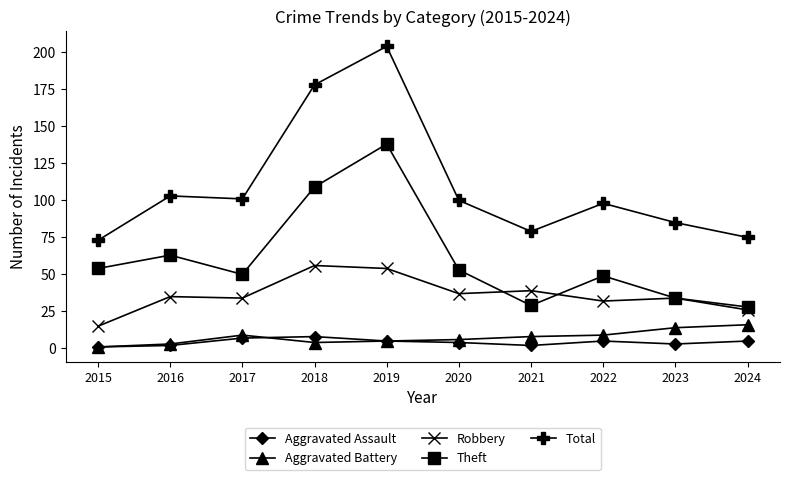

Is it true that Theft equals 138 at 2019?

True